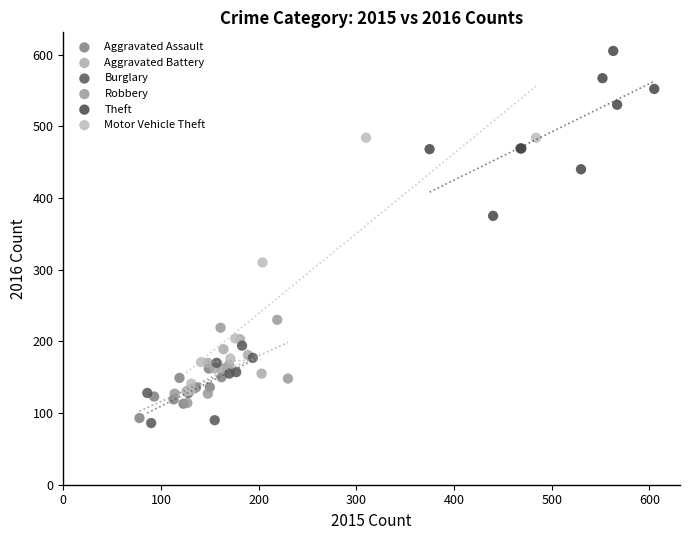

Which series contains the highest Y value?

Theft